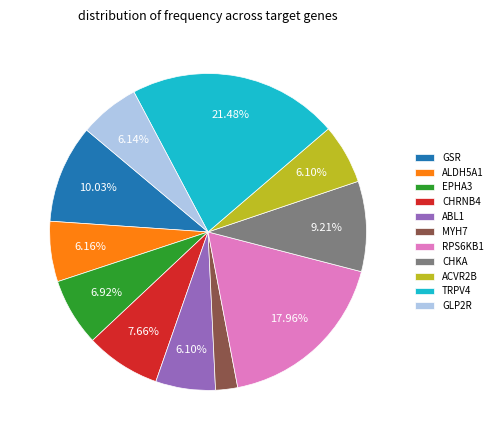

The GSR slice represents 10% of the pie. True or false?

True